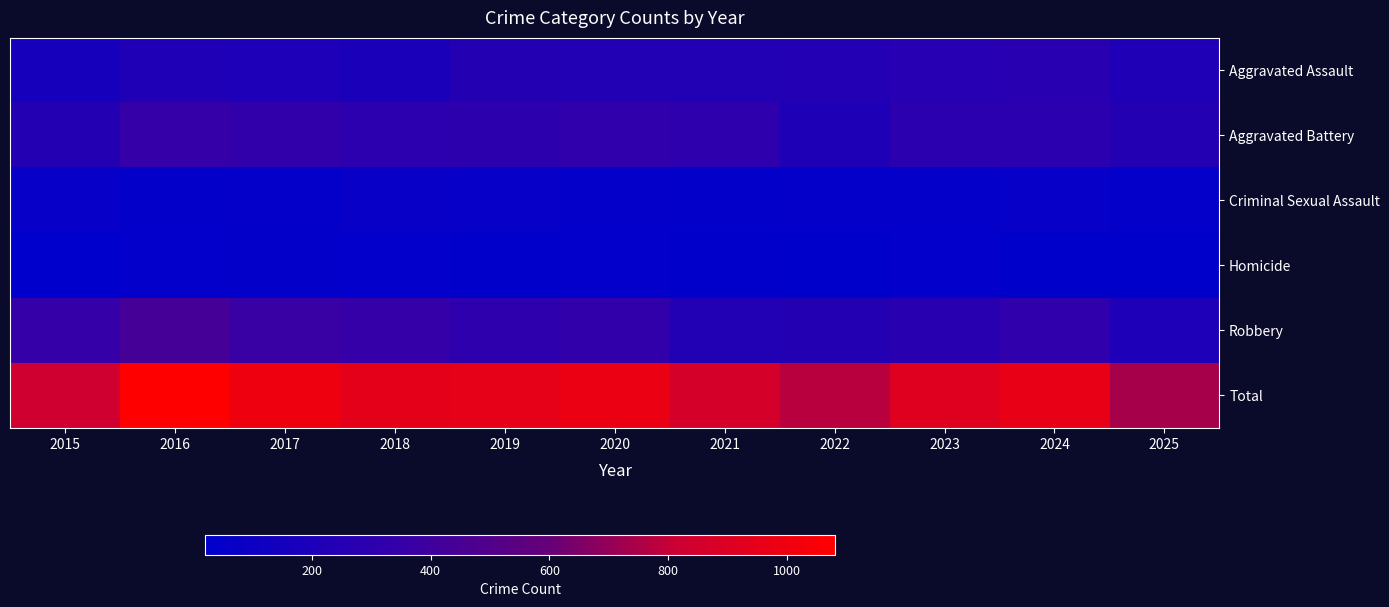

What is the total value across all series at 2018?

1890